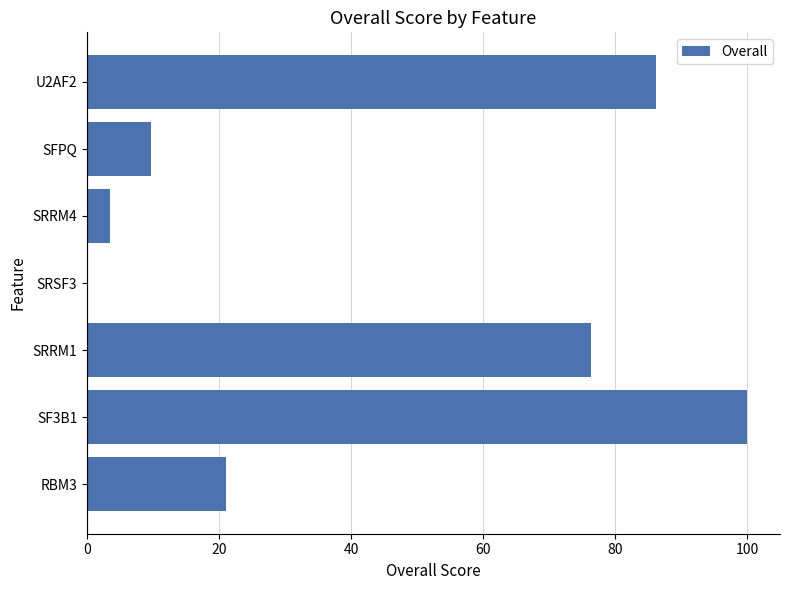

The value at U2AF2 is 86.2. True or false?

True